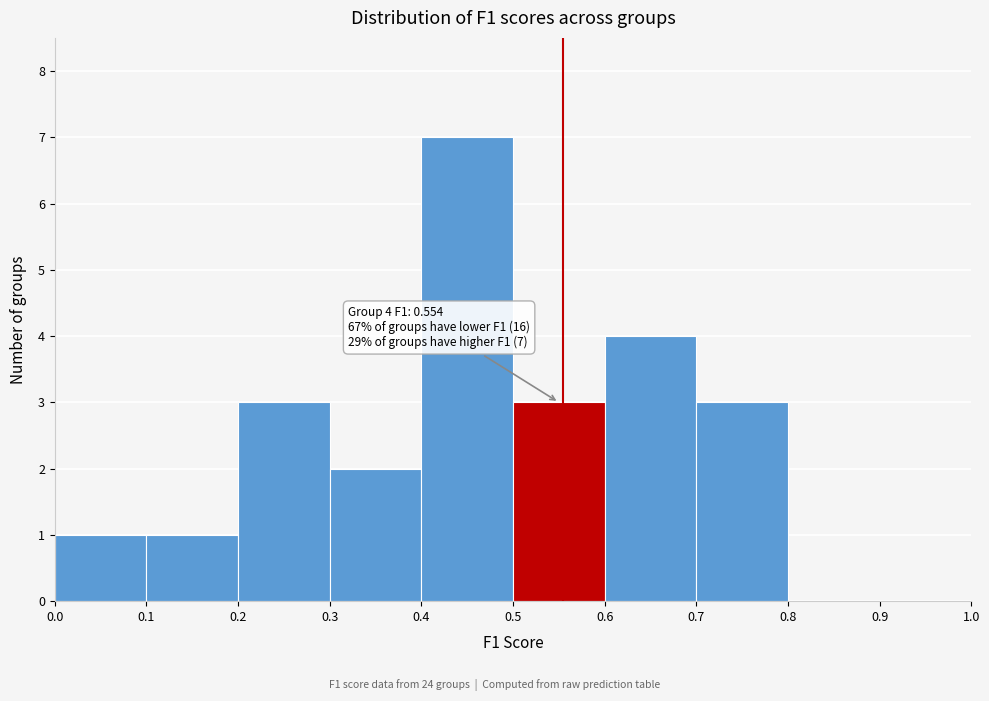

Which range on the x-axis has the tallest bar?

0.4 to 0.5